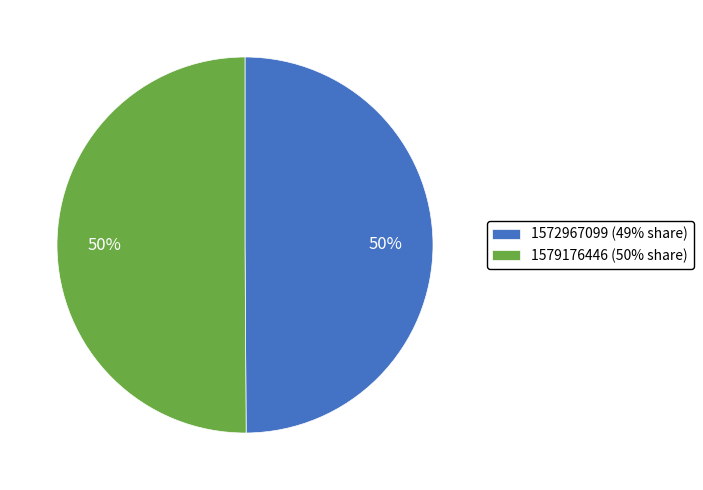

To the nearest percent, what is the difference between the largest and smallest slice percentages?

0%